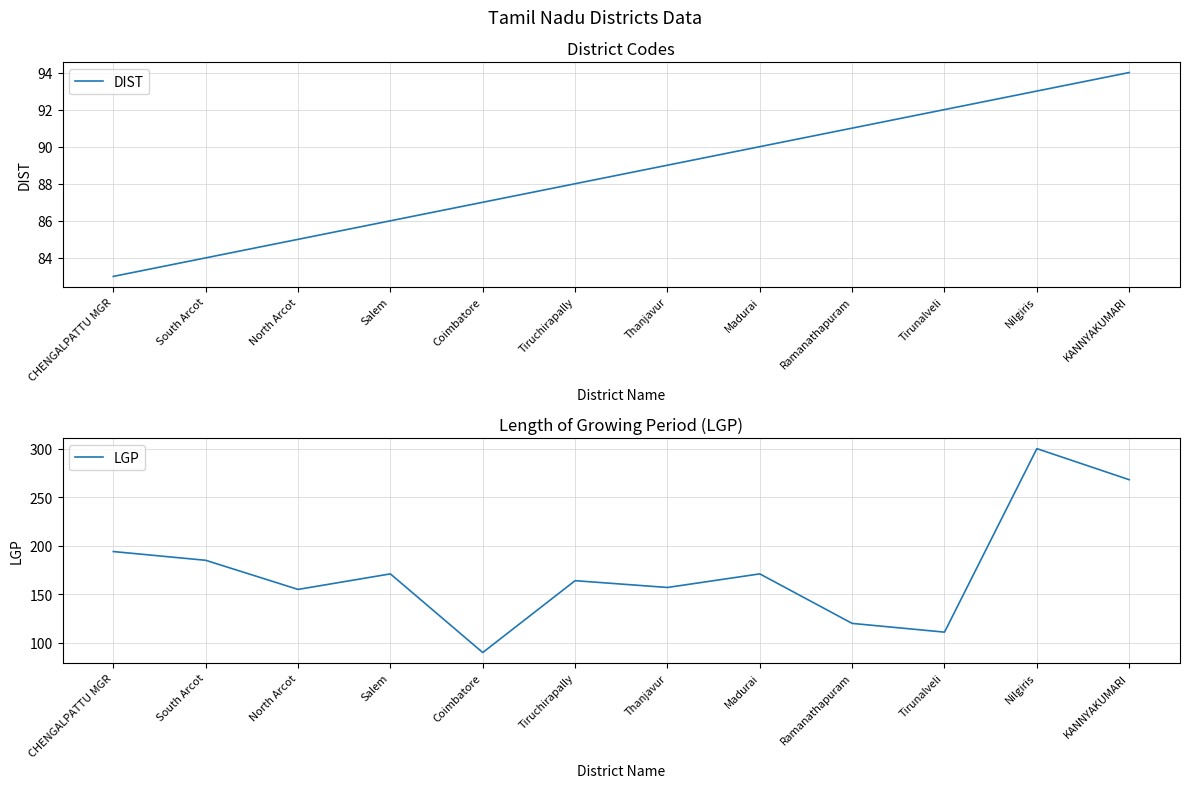

Reading left to right, what are all the values shown in this chart?

DIST: CHENGALPATTU MGR=83	South Arcot=84	North Arcot=85	Salem=86	Coimbatore=87	Tiruchirapally=88	Thanjavur=89	Madurai=90	Ramanathapuram=91	Tirunalveli=92	Nilgiris=93	KANNYAKUMARI=94
LGP: CHENGALPATTU MGR=194	South Arcot=185	North Arcot=155	Salem=171	Coimbatore=90	Tiruchirapally=164	Thanjavur=157	Madurai=171	Ramanathapuram=120	Tirunalveli=111	Nilgiris=300	KANNYAKUMARI=268